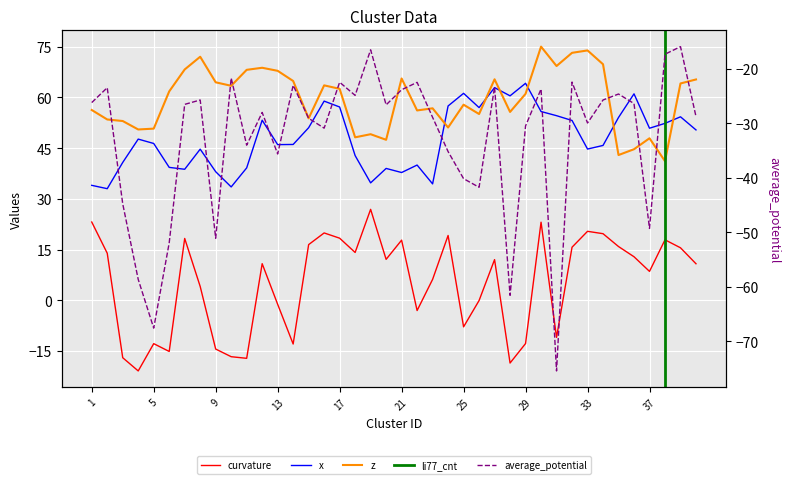

Where is average_potential nearest to the value -45?

3